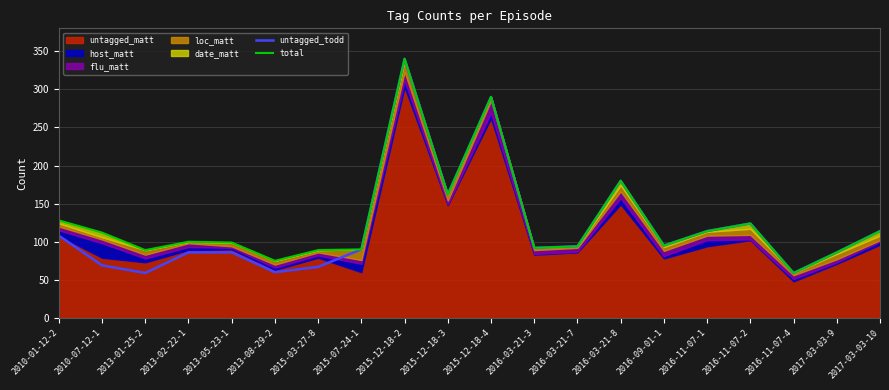

Count the number of categories in the chart.

20